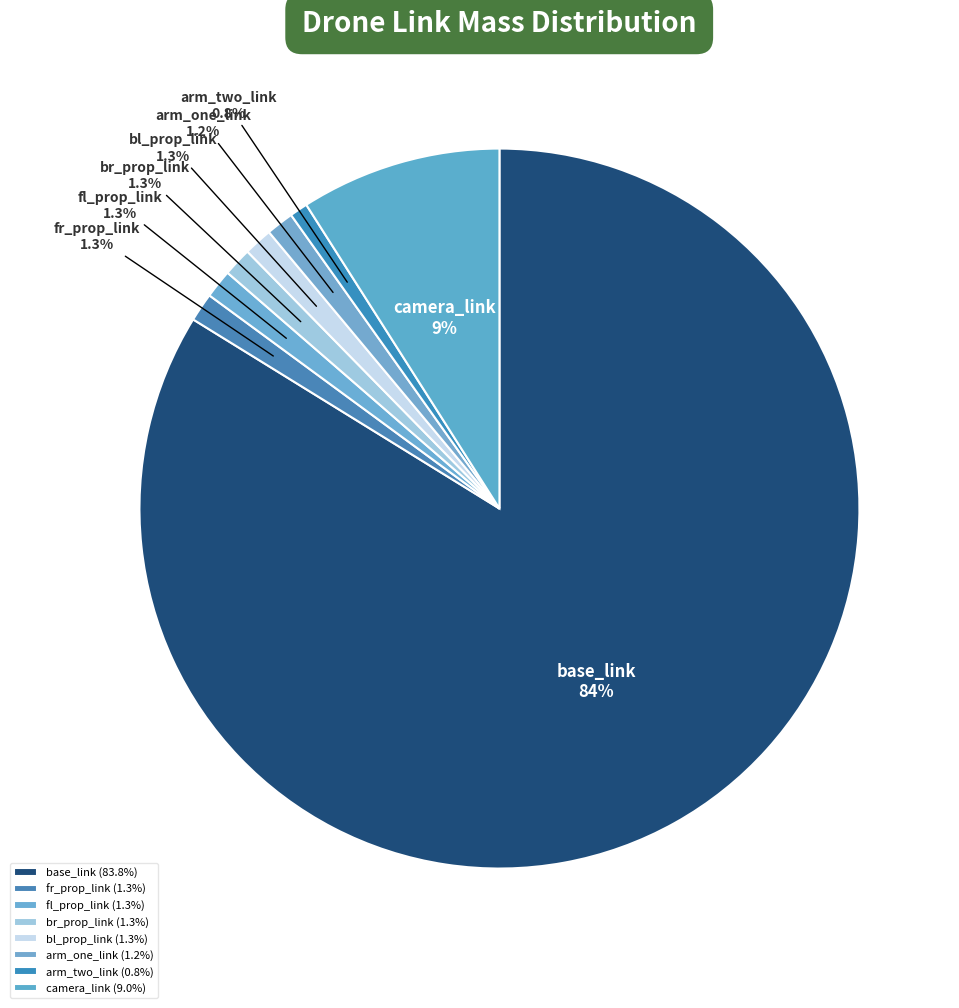

Count the number of slices in the pie.

8